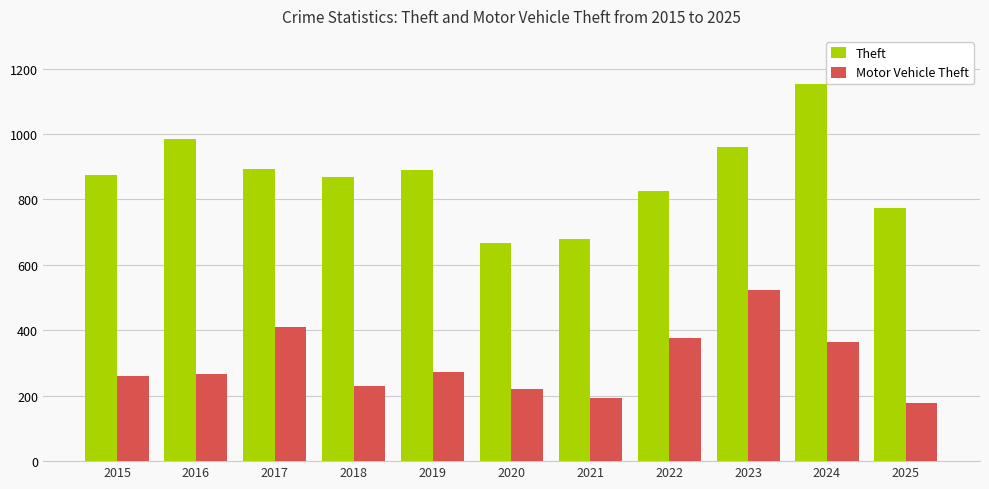

List the series in order of their overall mean, lowest first.

Motor Vehicle Theft, Theft